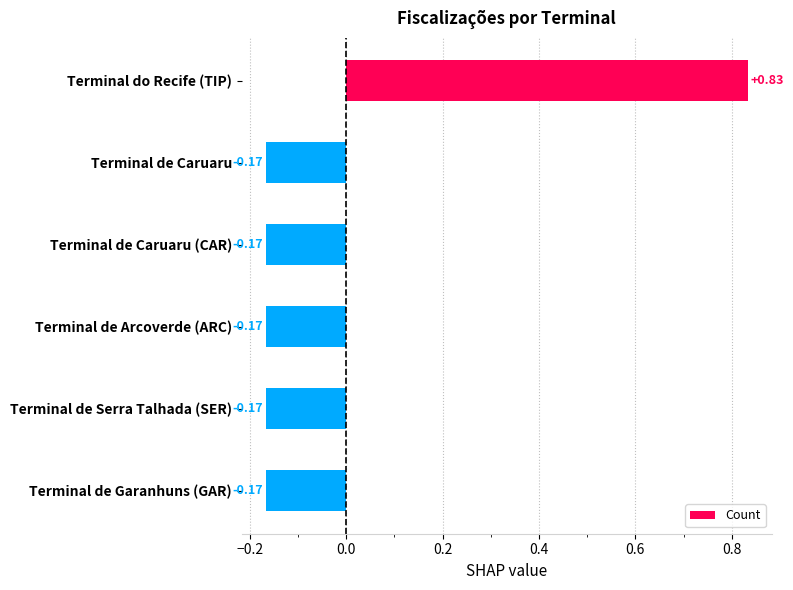

How many values are below zero?

5